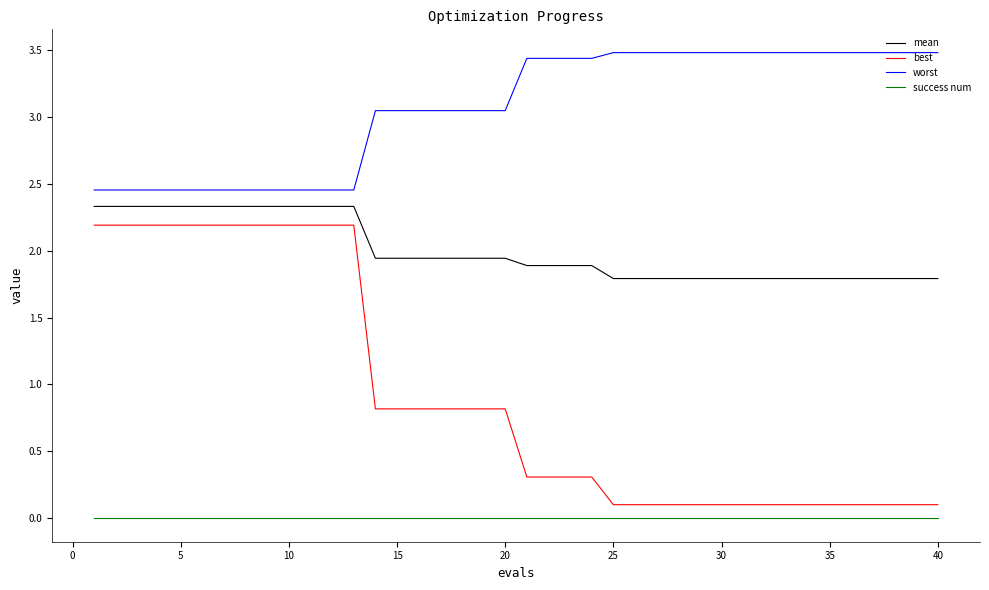

Which series has the largest total across all categories?

worst